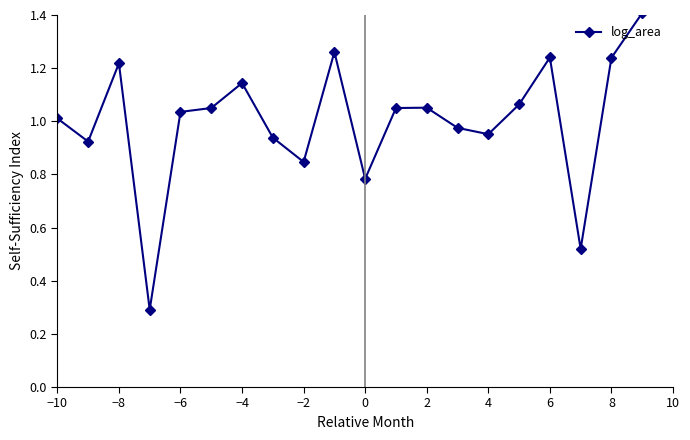

What is the greatest value displayed?

1.4